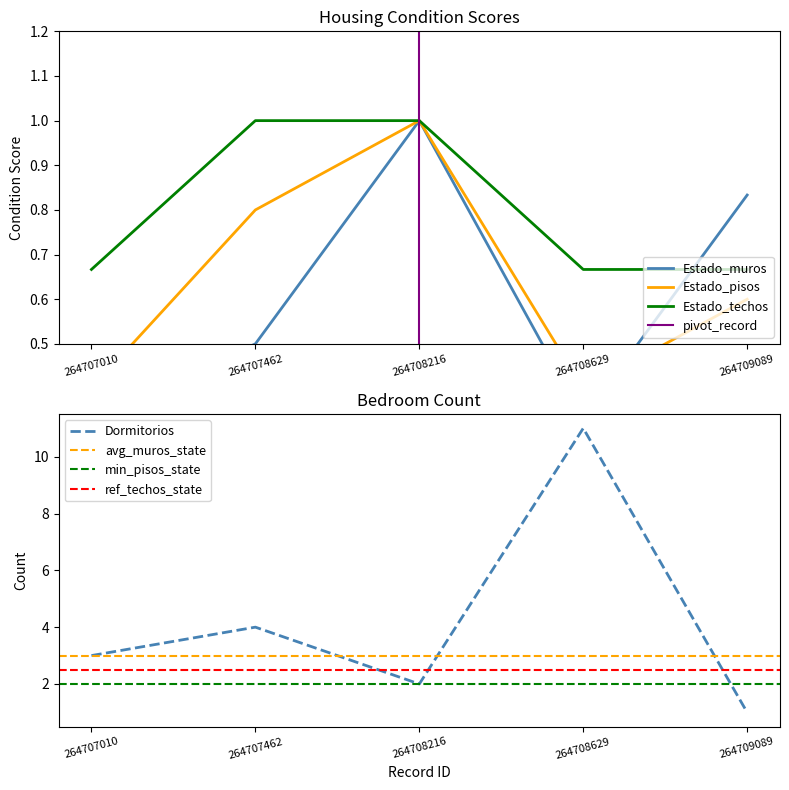

Does the chart have visible grid lines?

No